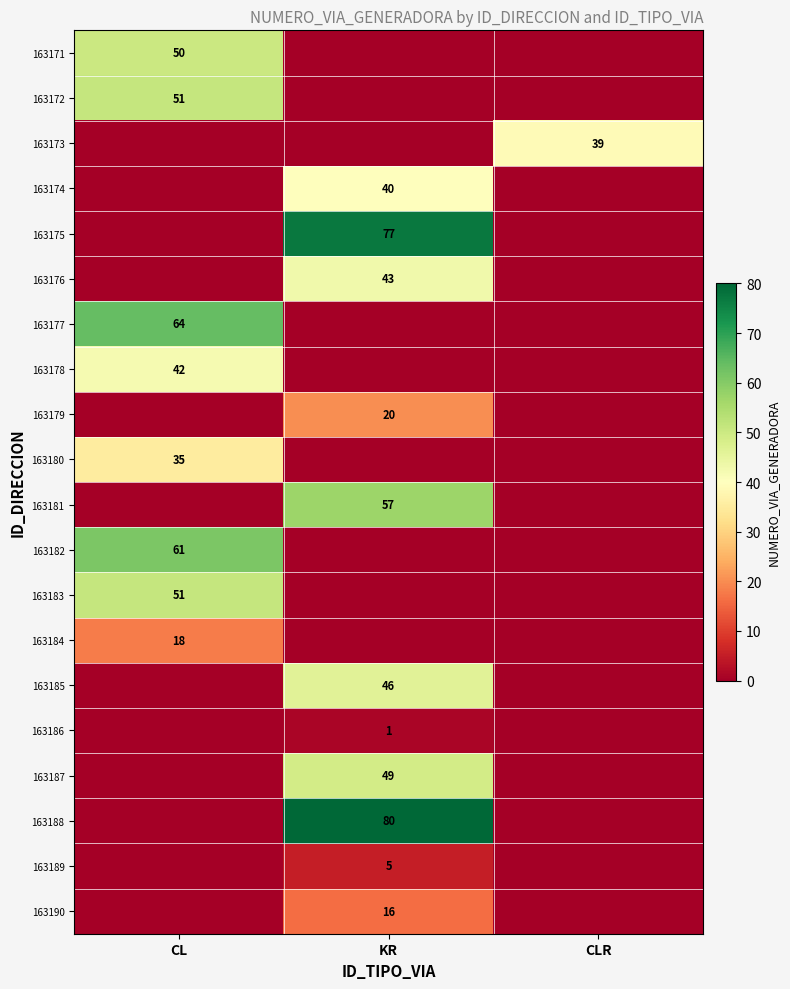

The value of 163173 at CLR is 39. True or false?

True